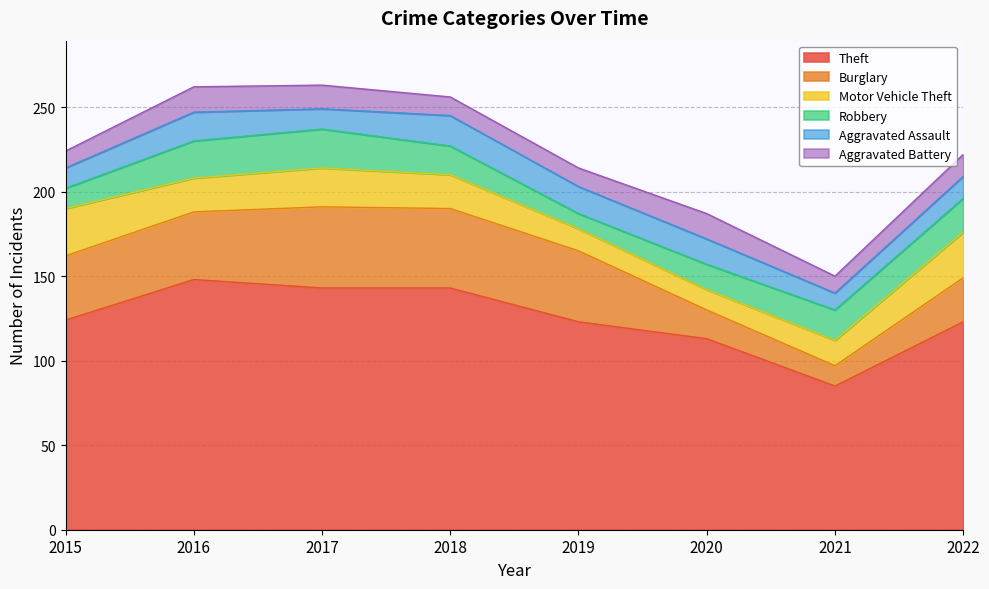

How many lines are shown in the chart?

6